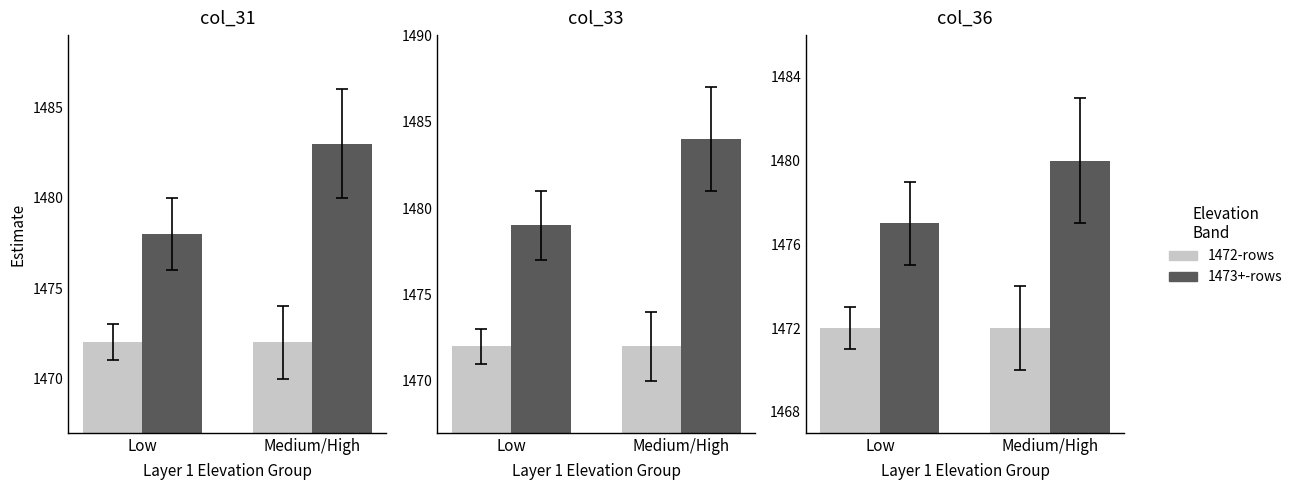

At Low, list the series in order from largest to smallest.

1473+-rows, 1472-rows